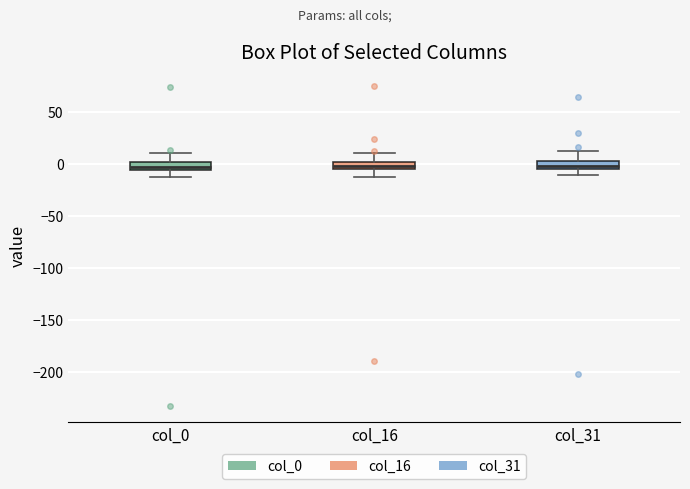

Where is the lower edge of the box for col_16 on the y-axis? The values are not printed on the chart, so give them approximately, as read against the axis.

-5